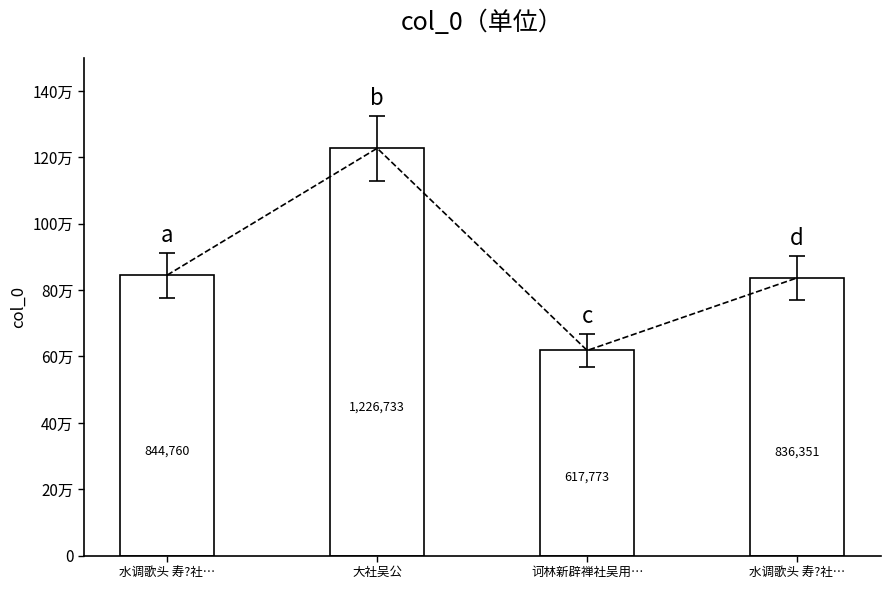

Where does the data first go above 844760?

大社吴公